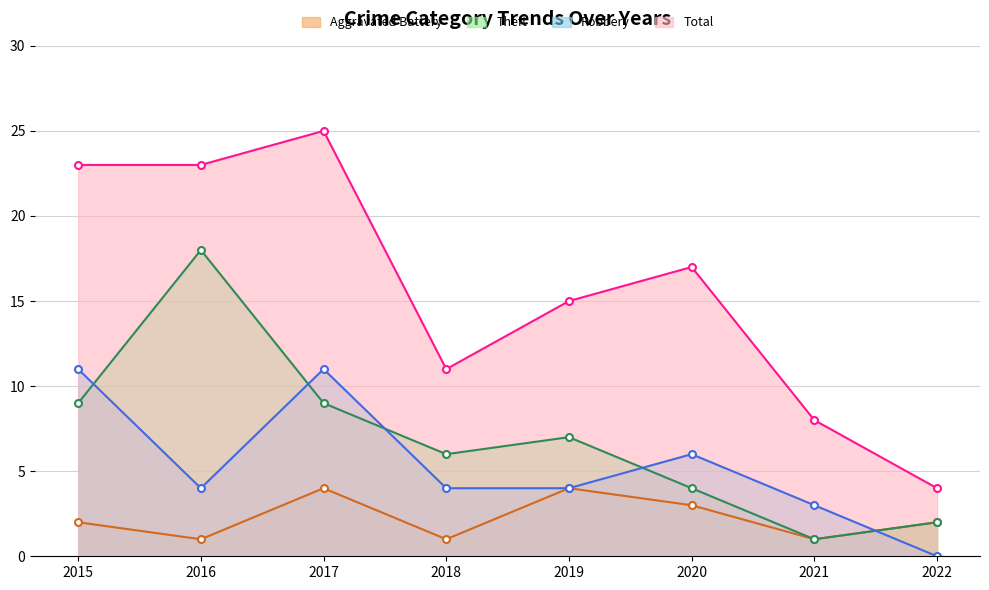

What is the minimum value for Aggravated Battery?

1